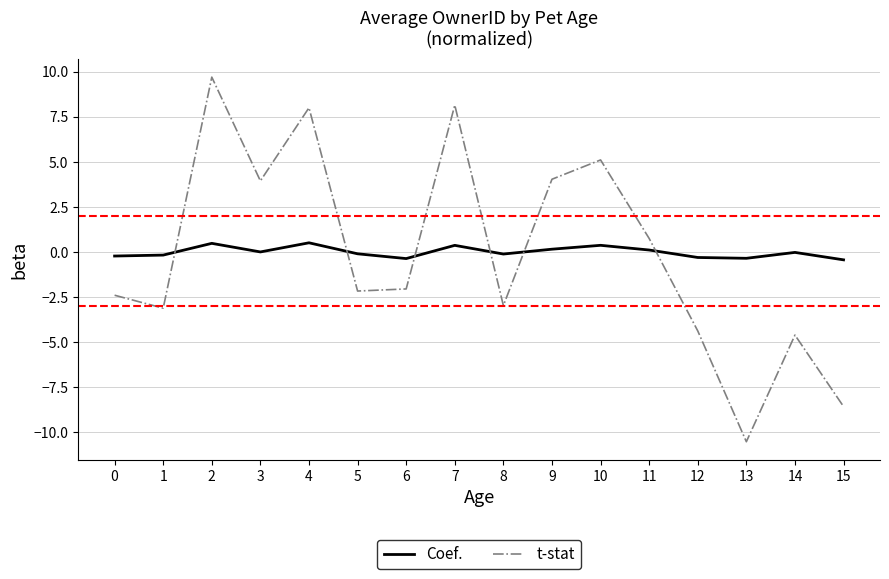

At which category does Coef. reach its first local peak?

2